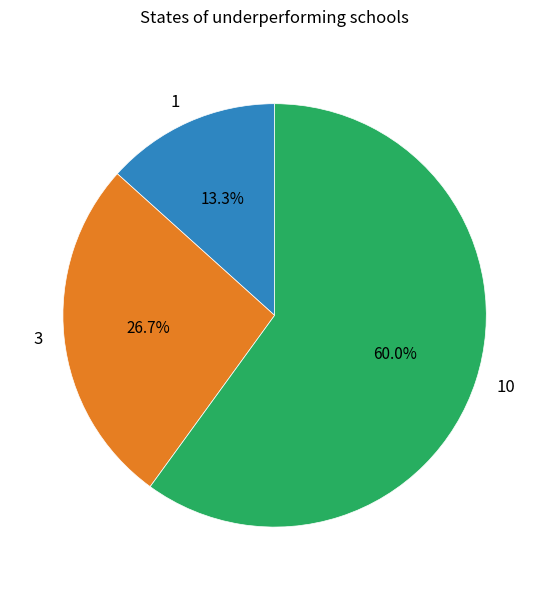

What is the total percentage of 3 and 10?

86.7%